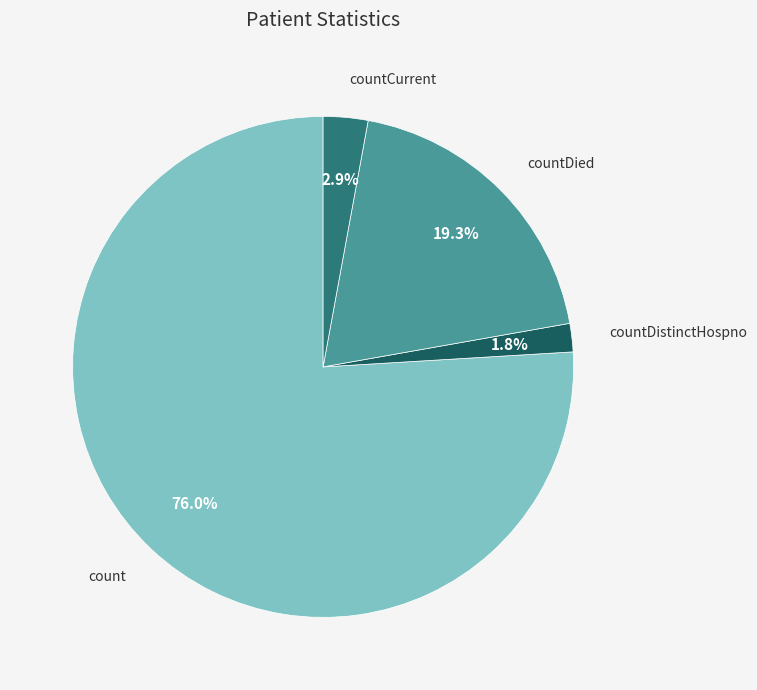

Does count account for over 50% of the chart?

Yes